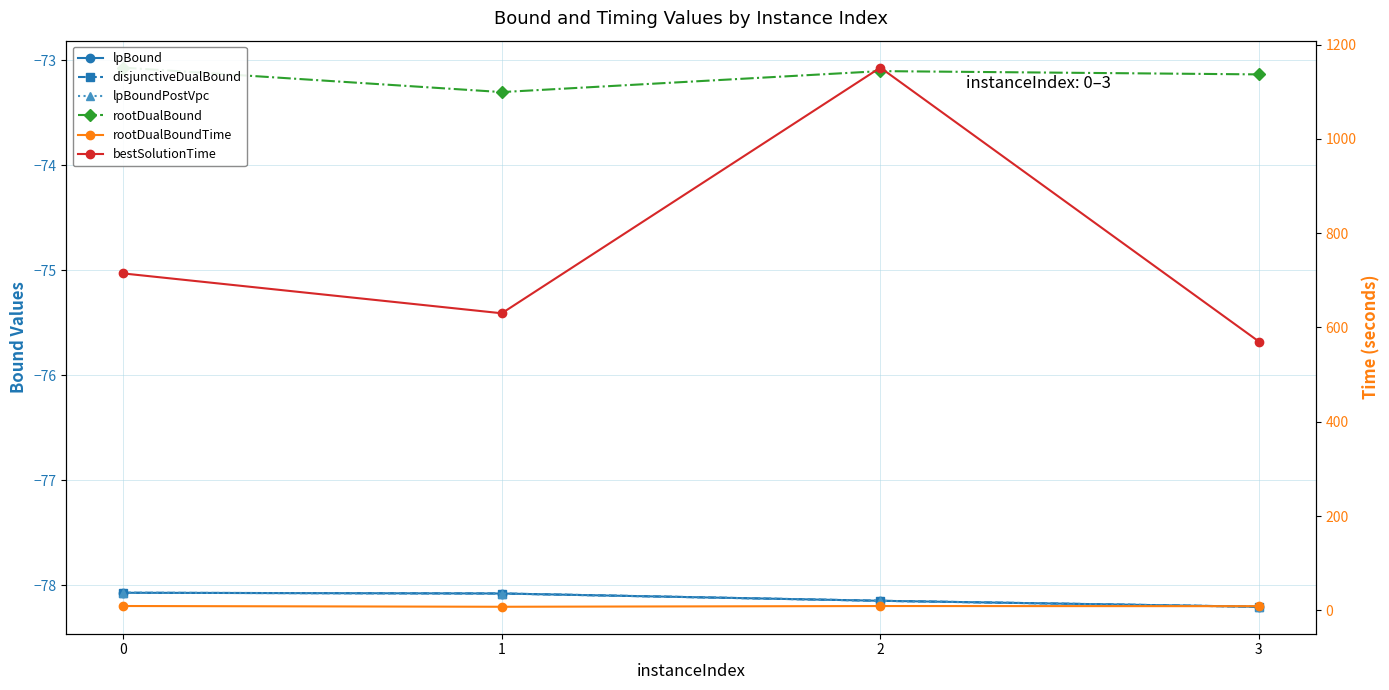

What is the greatest value displayed?

1151.0